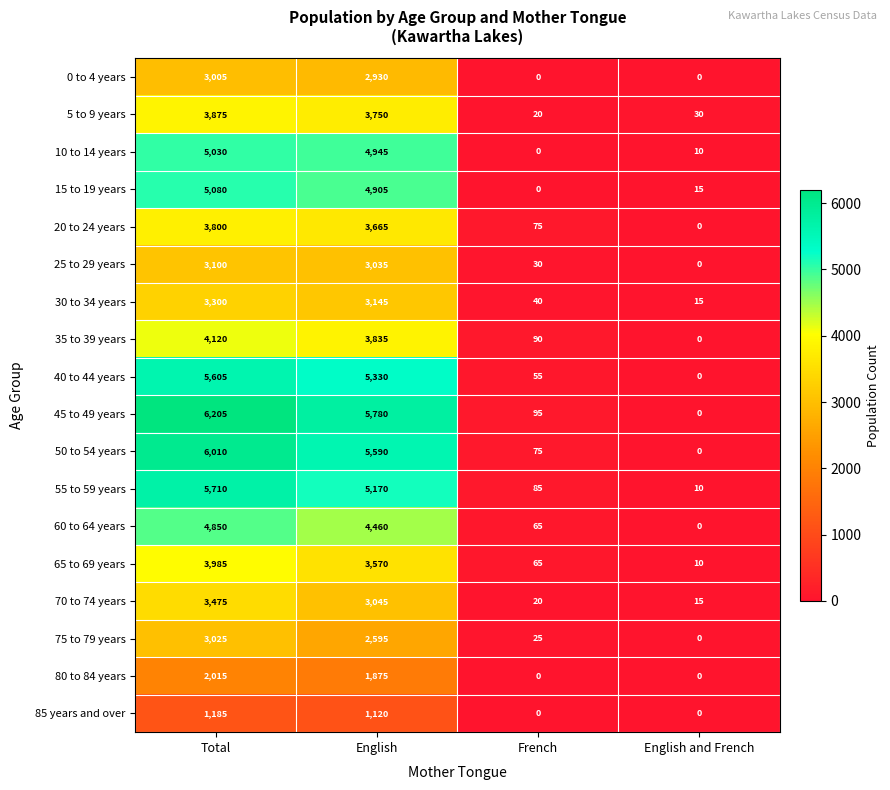

The 10 to 14 years series shows 4945 at English. True or false?

True